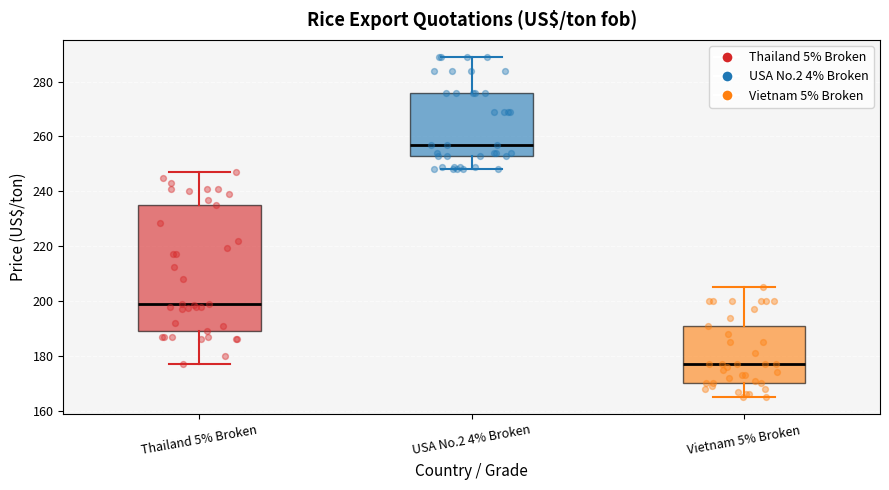

Which box has the lowest median line?

Vietnam 5% Broken